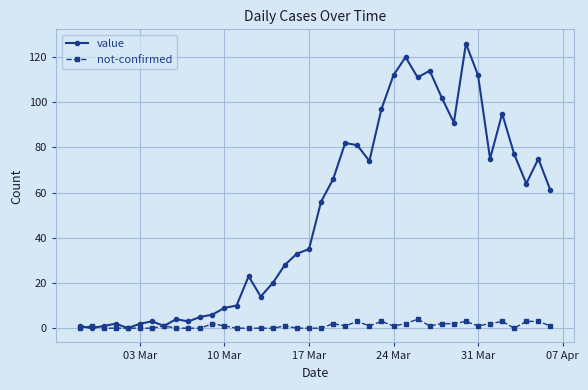

Rank the series by their average value, from highest to lowest.

value, not-confirmed